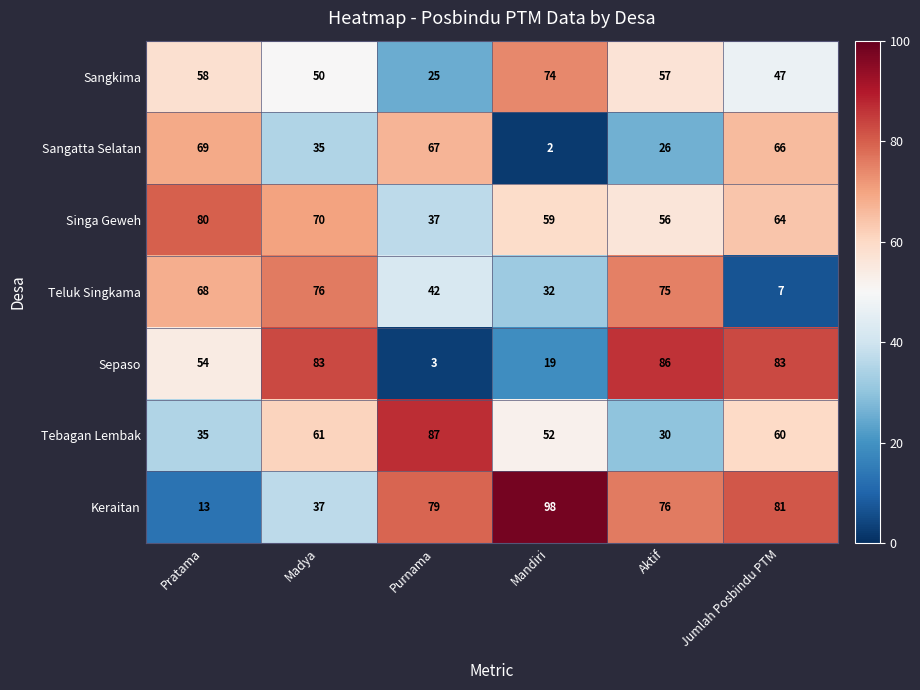

The Sangkima series shows 74 at Madya. True or false?

False